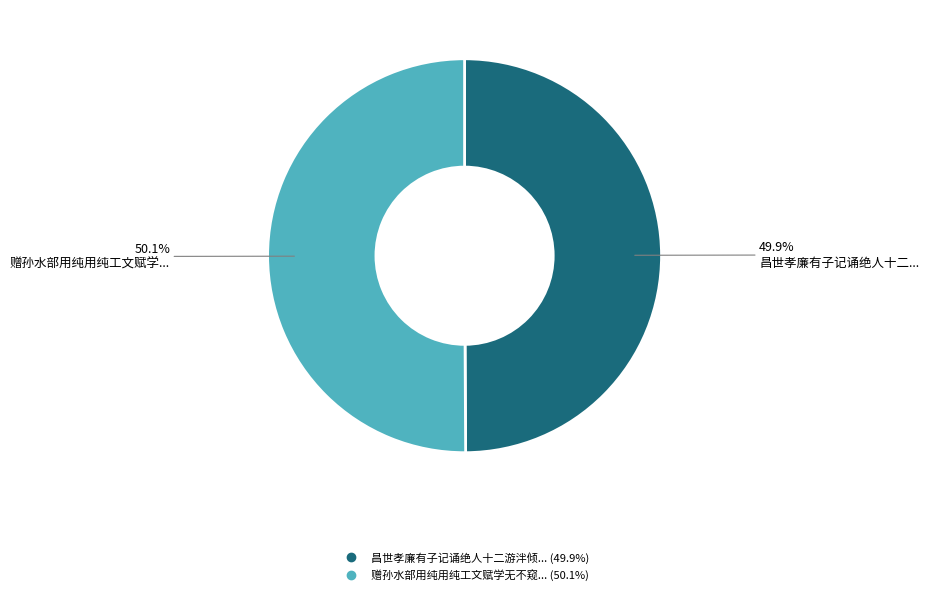

How many slices are in this pie chart?

2